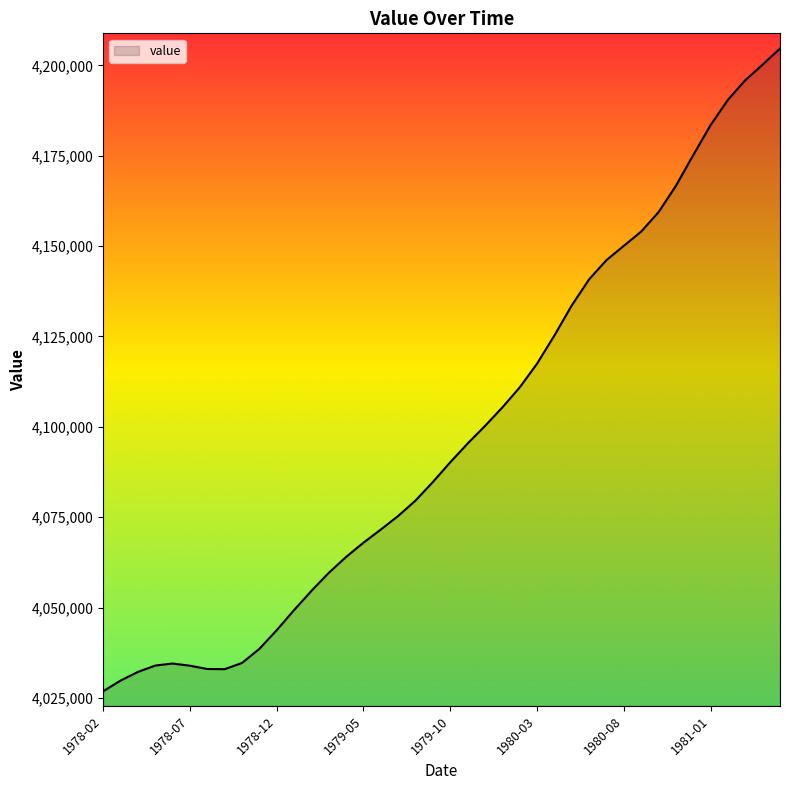

What is the difference between the maximum and minimum values?

177828